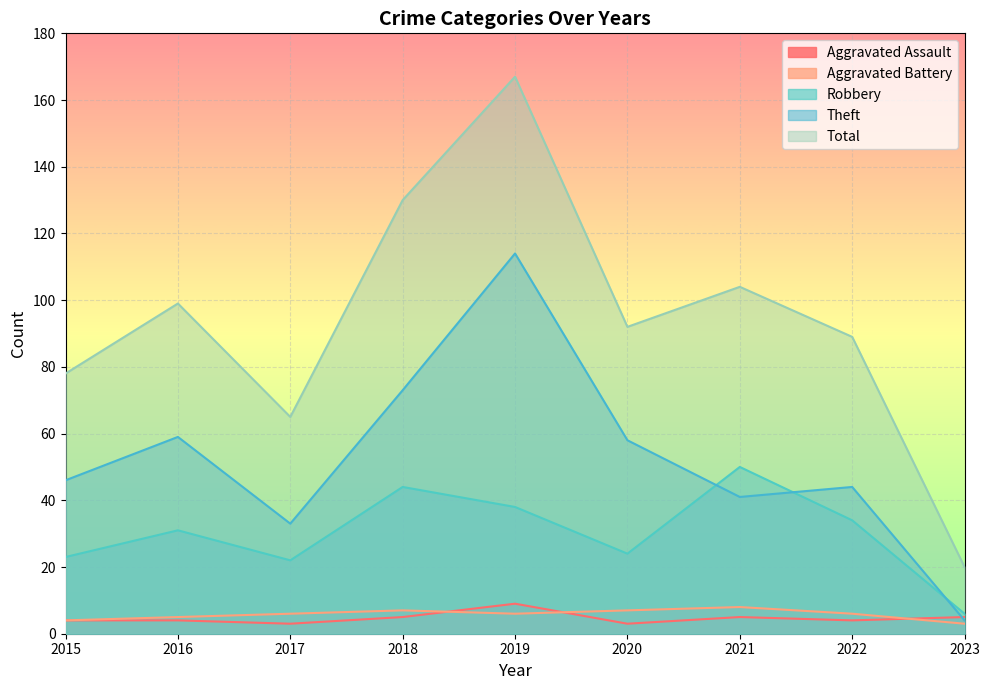

True or false: Robbery and Aggravated Assault cross at least once.

False